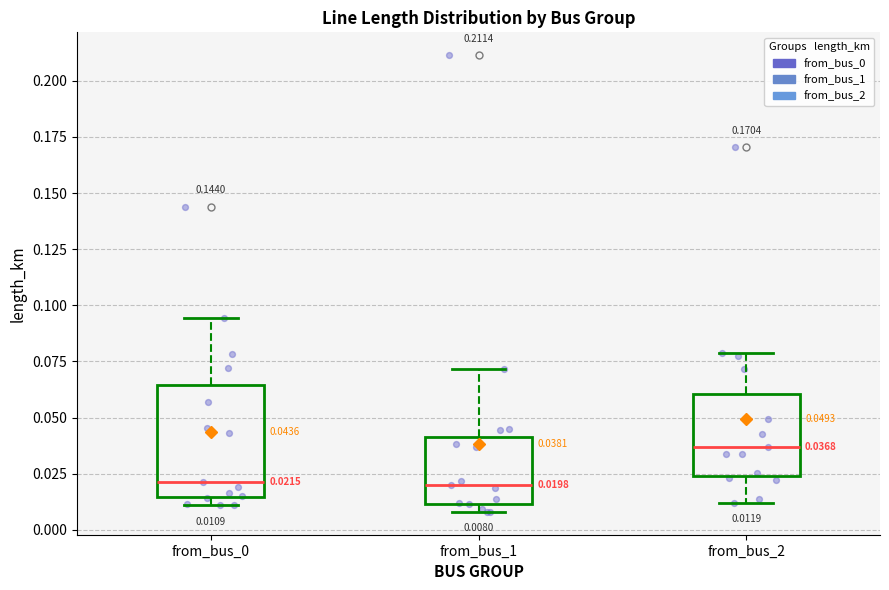

Comparing the boxes themselves (not the whiskers), which one is the tallest?

from_bus_0